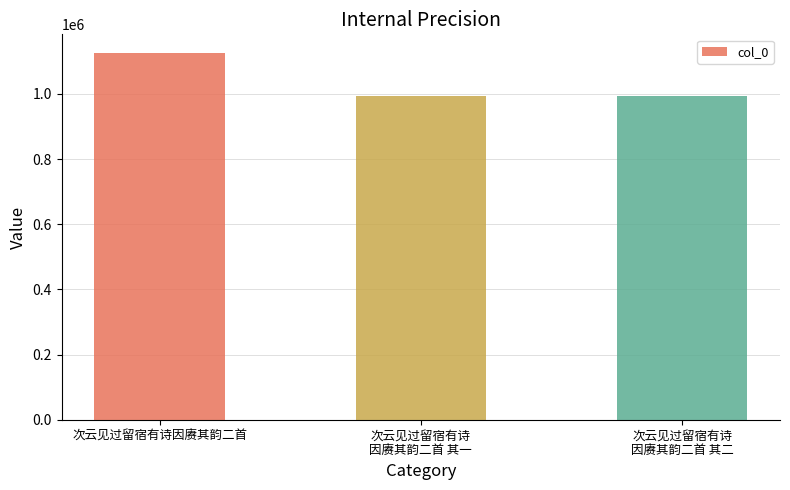

How many data points are less than 994689?

1